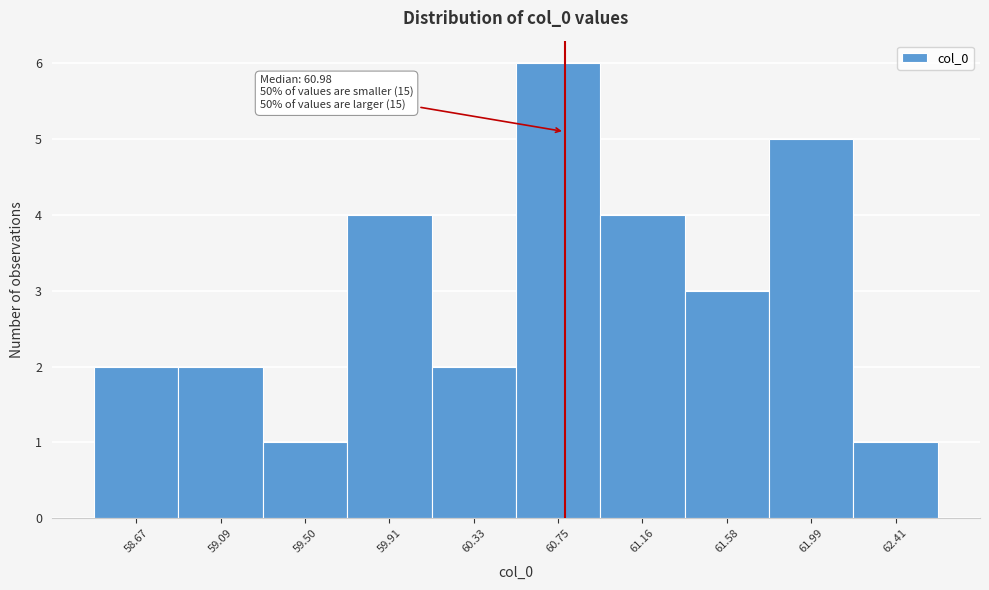

Reading left to right, list all the values displayed in this chart.

2	2	1	4	2	6	4	3	5	1